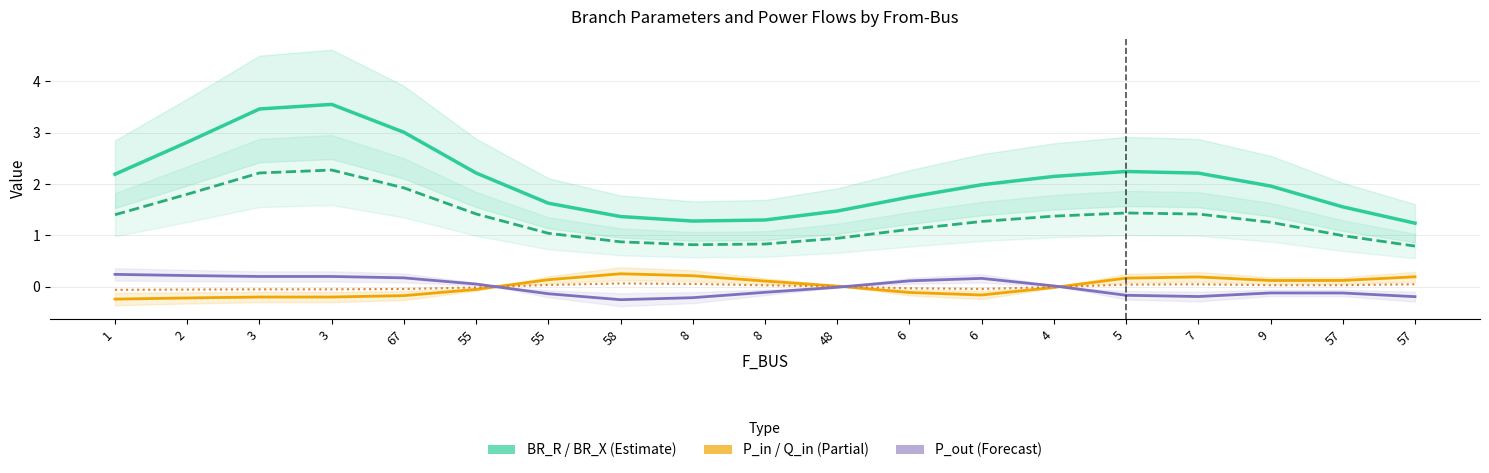

Between 55 and 6, which series saw the biggest shift?

BR_R (Estimate)